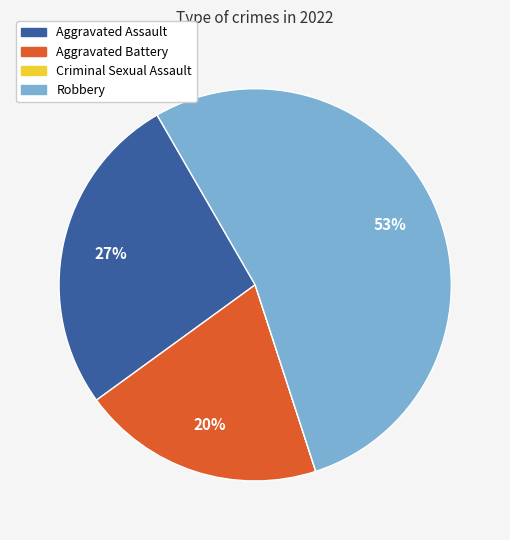

To the nearest percent, what percentage of the pie is Aggravated Battery?

20%